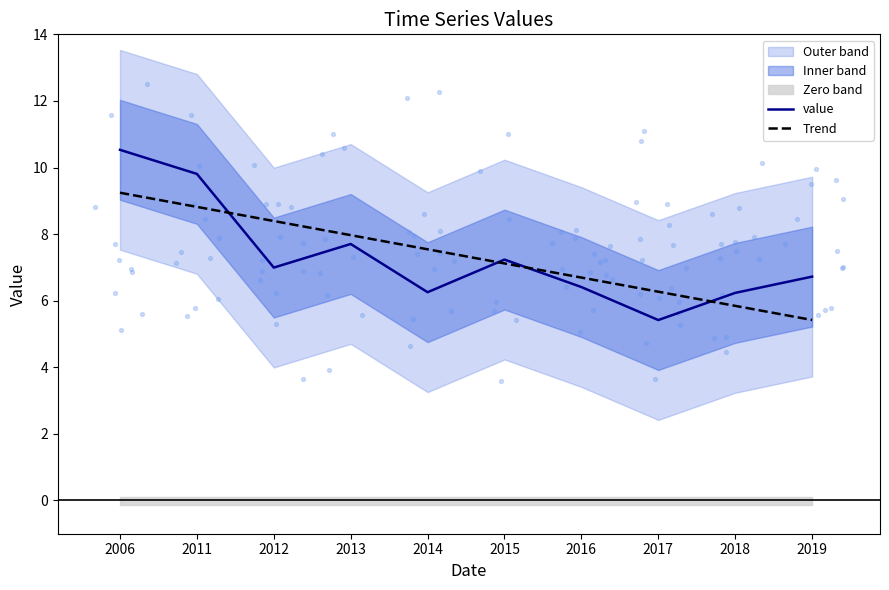

At how many categories does at least one series exceed 8?

3